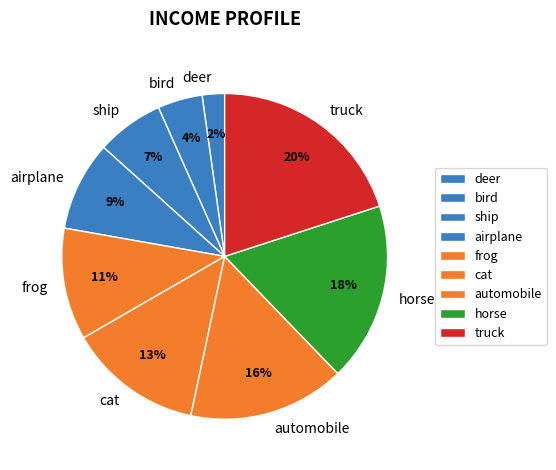

True or false: automobile accounts for 24% of the total.

False